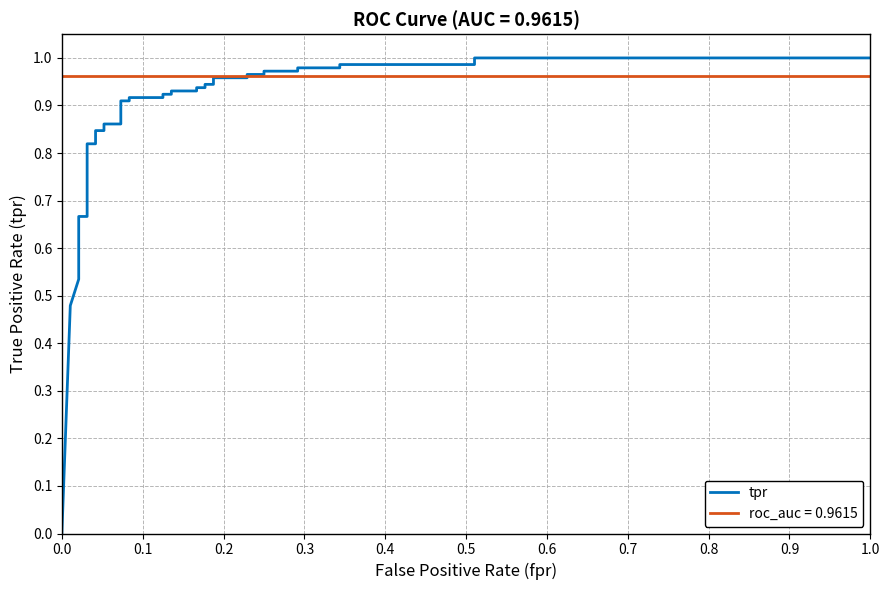

Is this an area chart (filled region under the line)?

No